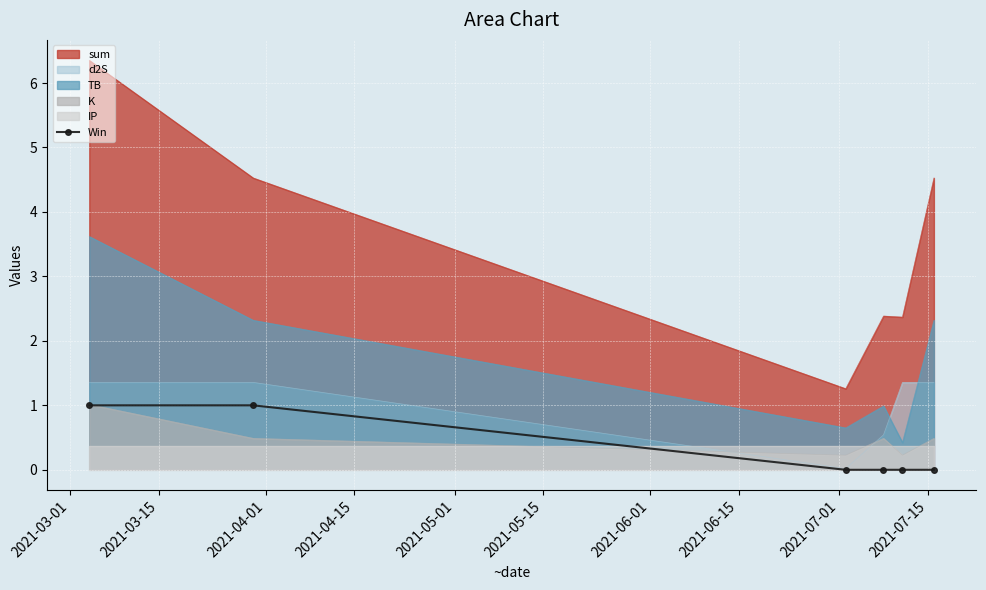

What is the highest value of the K series?

1.0